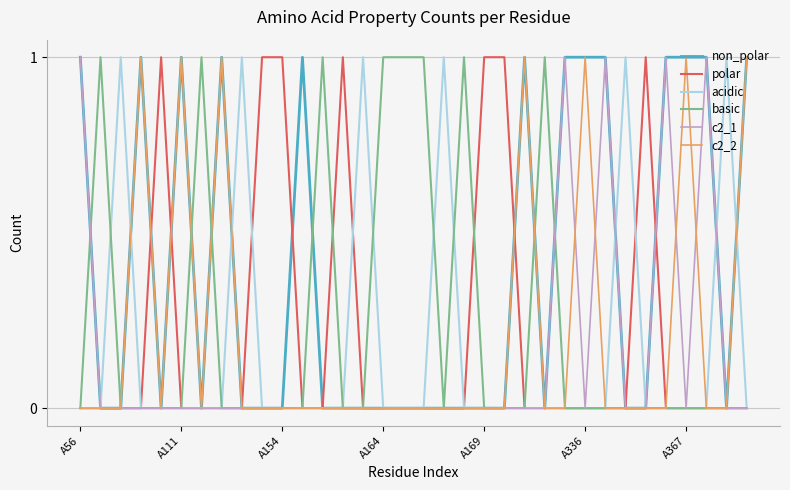

Is this an area chart (filled region under the line)?

No